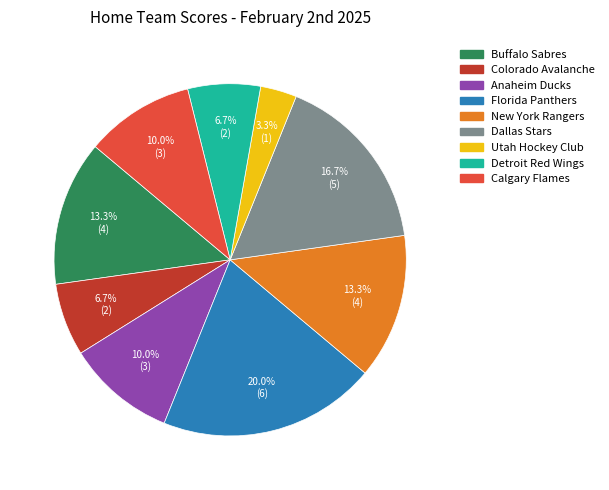

To the nearest percent, what is the difference between the Calgary Flames and Buffalo Sabres slice percentages?

3%